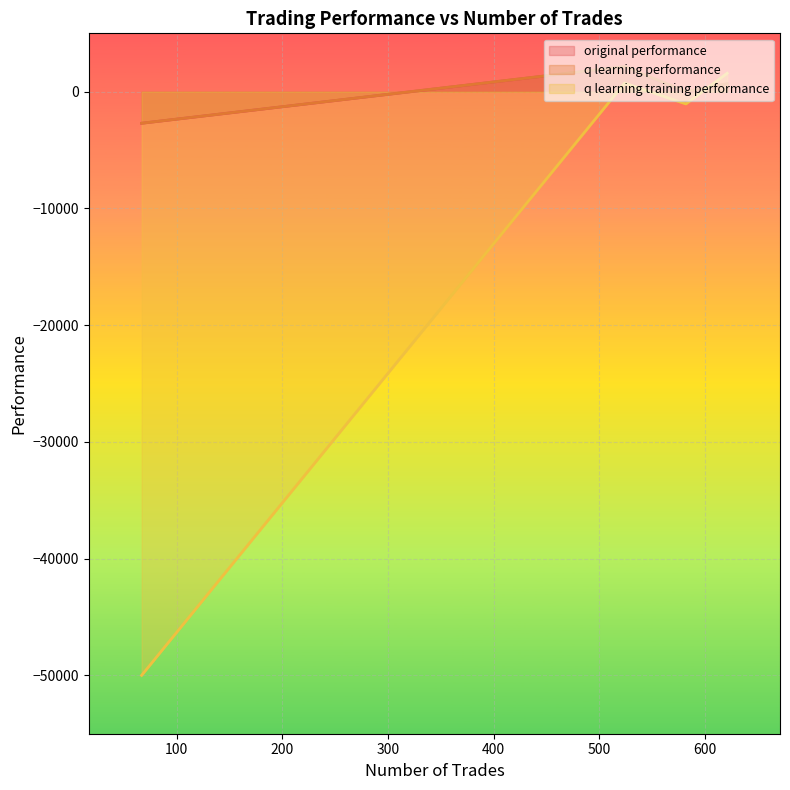

What is the average value of the q learning training performance series?

-12183.7